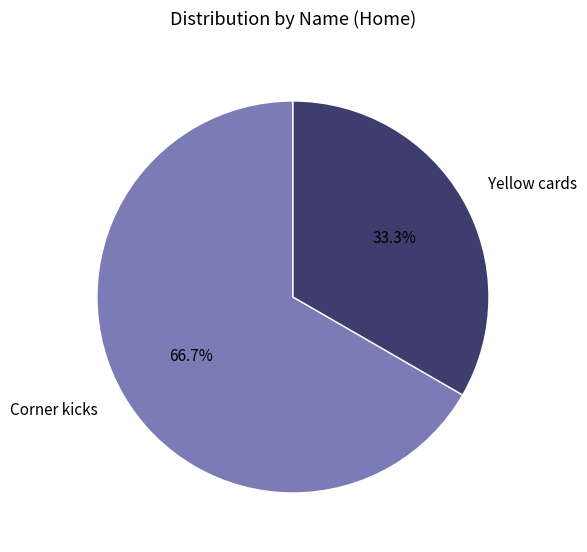

Count the number of slices in the pie.

2